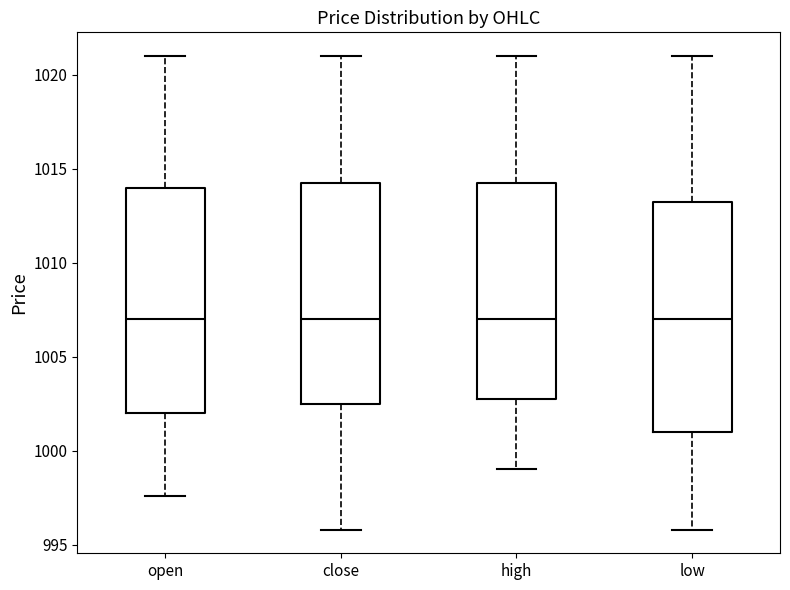

Where does the median line of the box for low sit on the y-axis? The values are not printed on the chart, so give them approximately, as read against the axis.

1007.0